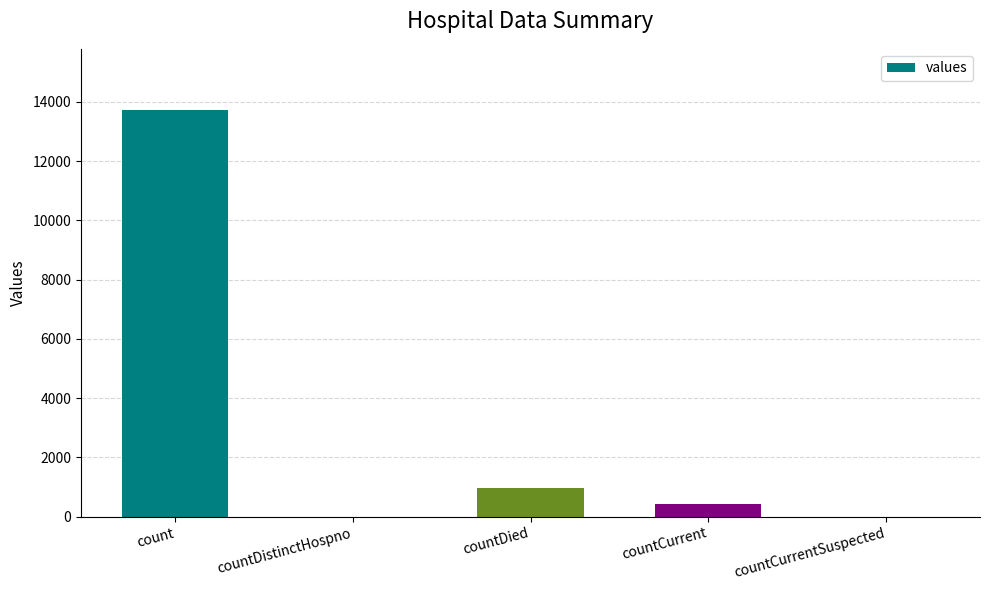

What is the maximum value shown in the chart?

13730